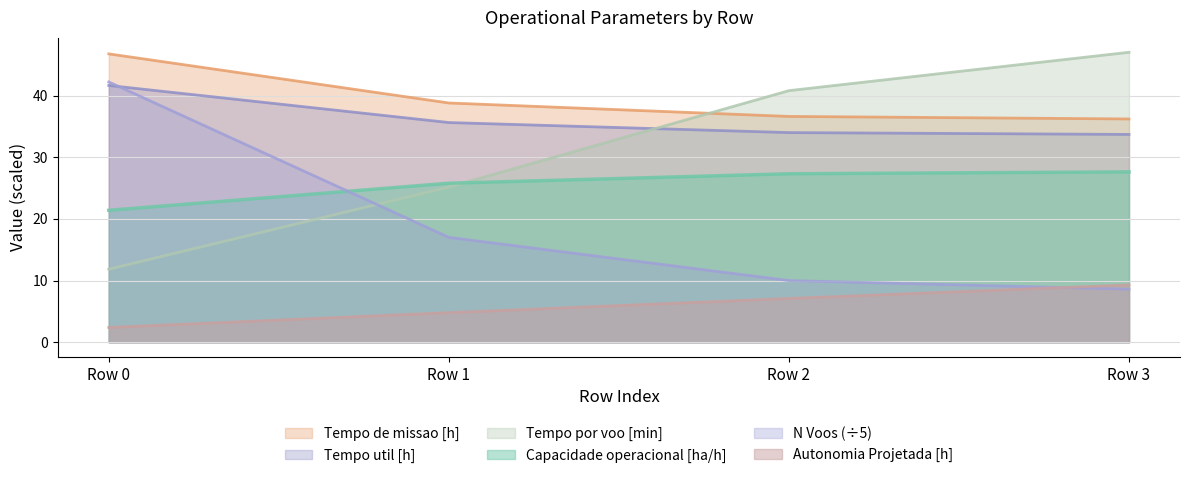

True or false: Autonomia Projetada [h] and Tempo por voo [min] intersect in this chart.

False